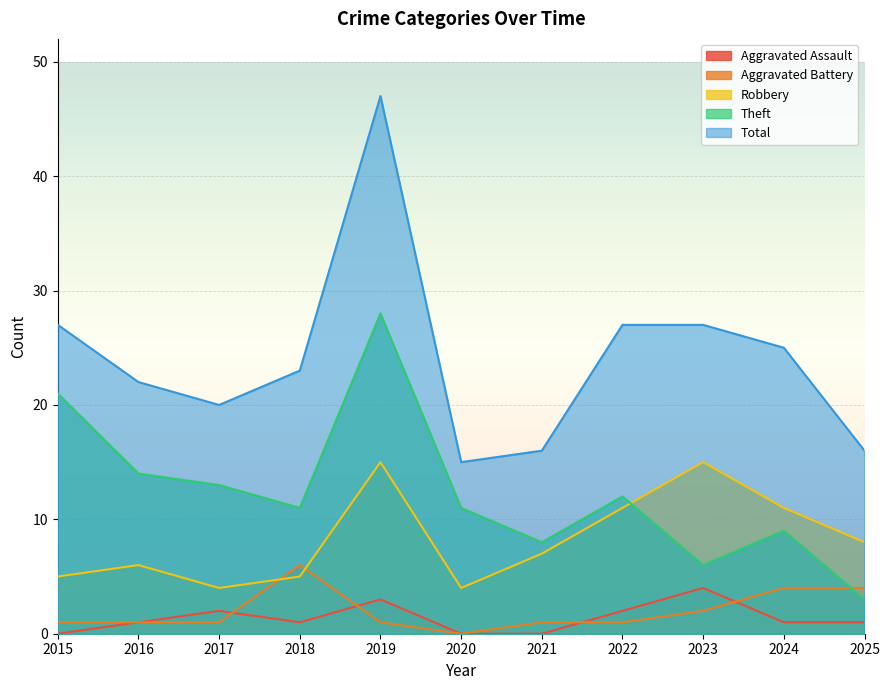

Is it true that Total equals 25 at 2024?

True